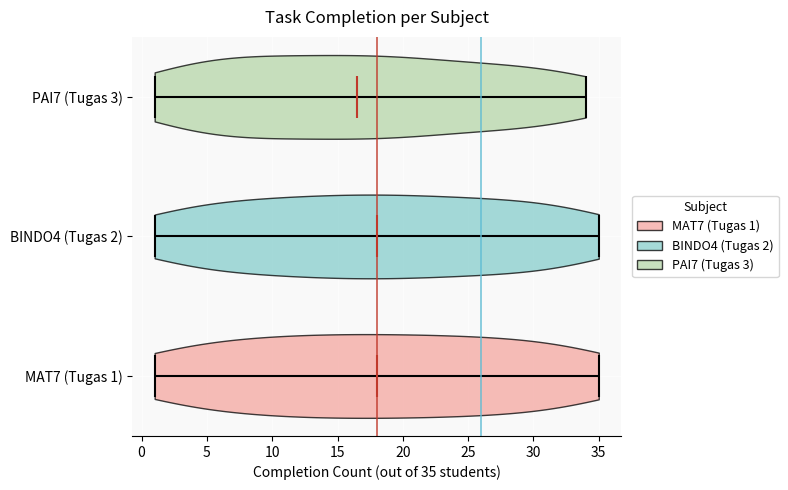

Reading bottom to top, read every violin against the x-axis: where its median line is, and the lowest and highest points it reaches. The values are not printed on the chart, so give them approximately, as read against the axis.

MAT7 (Tugas 1): median line 18.0, lowest point 1.0, highest point 35.0
BINDO4 (Tugas 2): median line 18.0, lowest point 1.0, highest point 35.0
PAI7 (Tugas 3): median line 16.5, lowest point 1.0, highest point 34.0